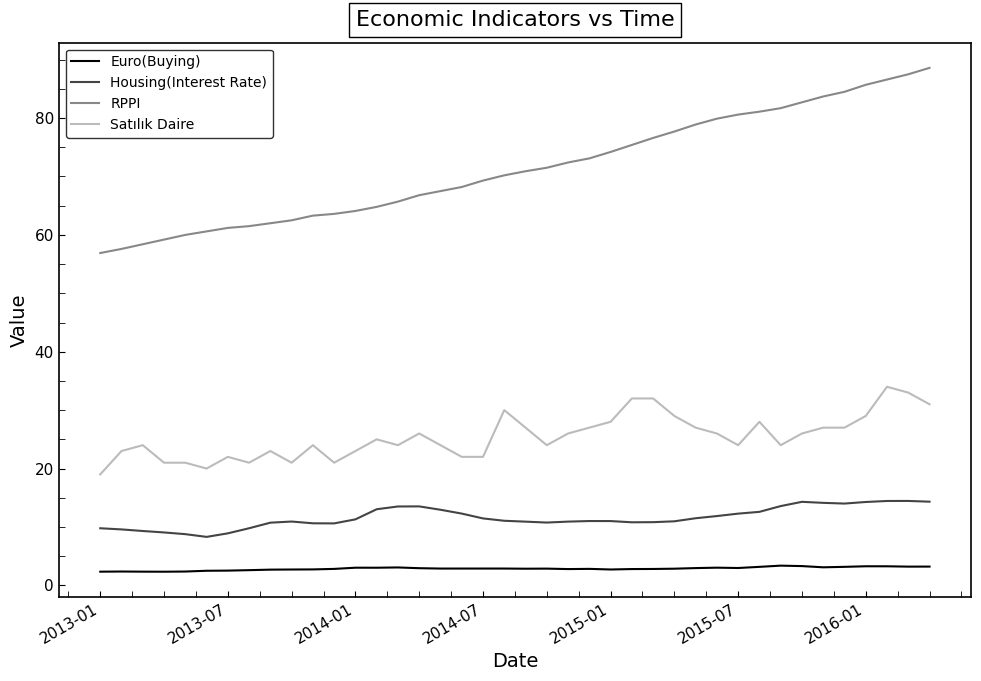

What is the difference between the maximum and minimum values in the Satılık Daire series?

15.0